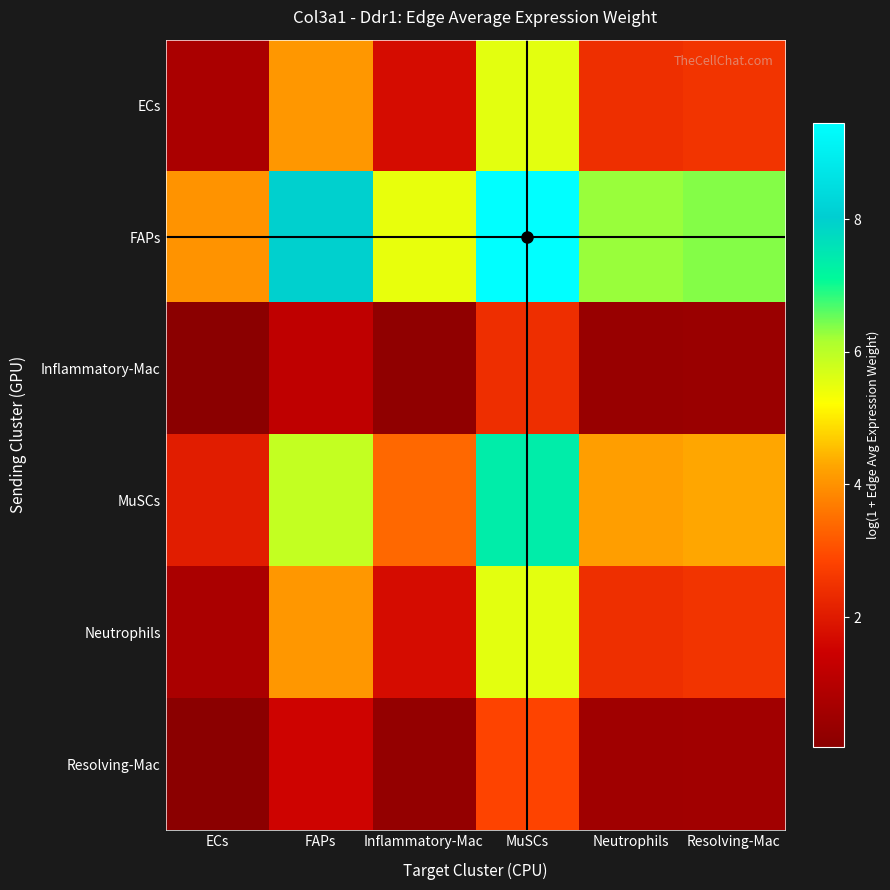

Which category has the lowest value across all series?

ECs